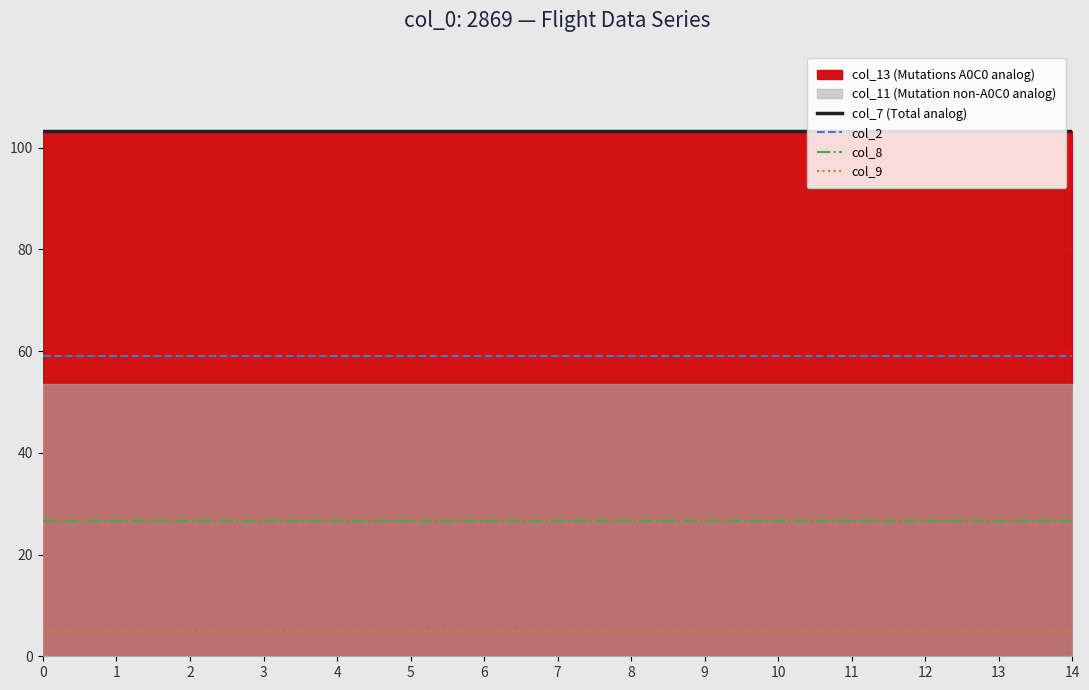

What is the value of the col_8 point at the 9th from the left?

26.6